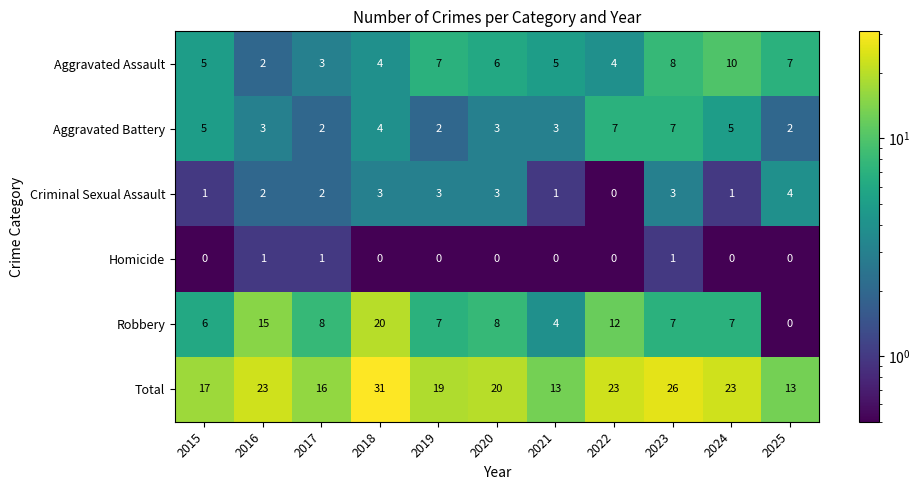

What is the spread (max minus min) of values at 2016?

22